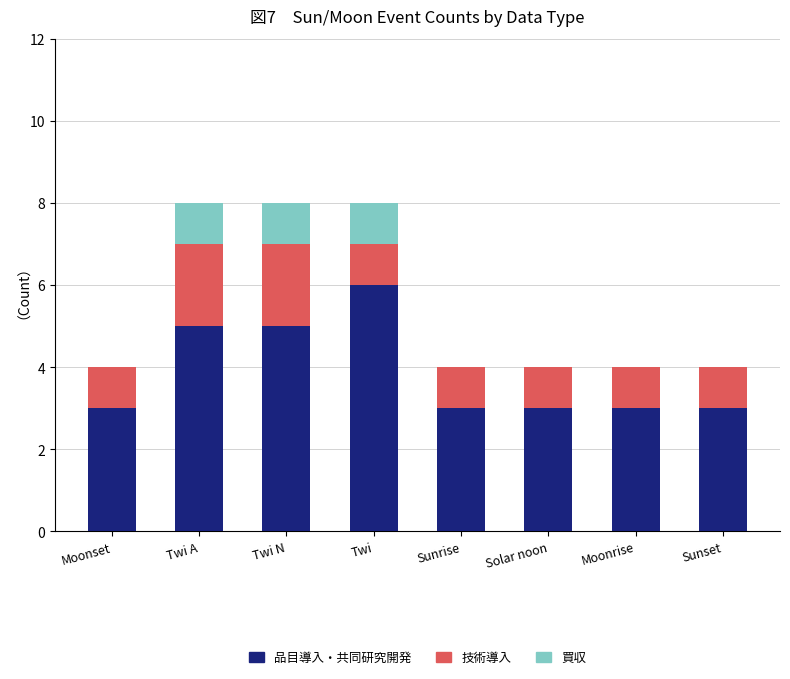

The 品目導入・共同研究開発 series shows 3 at Moonrise. True or false?

True